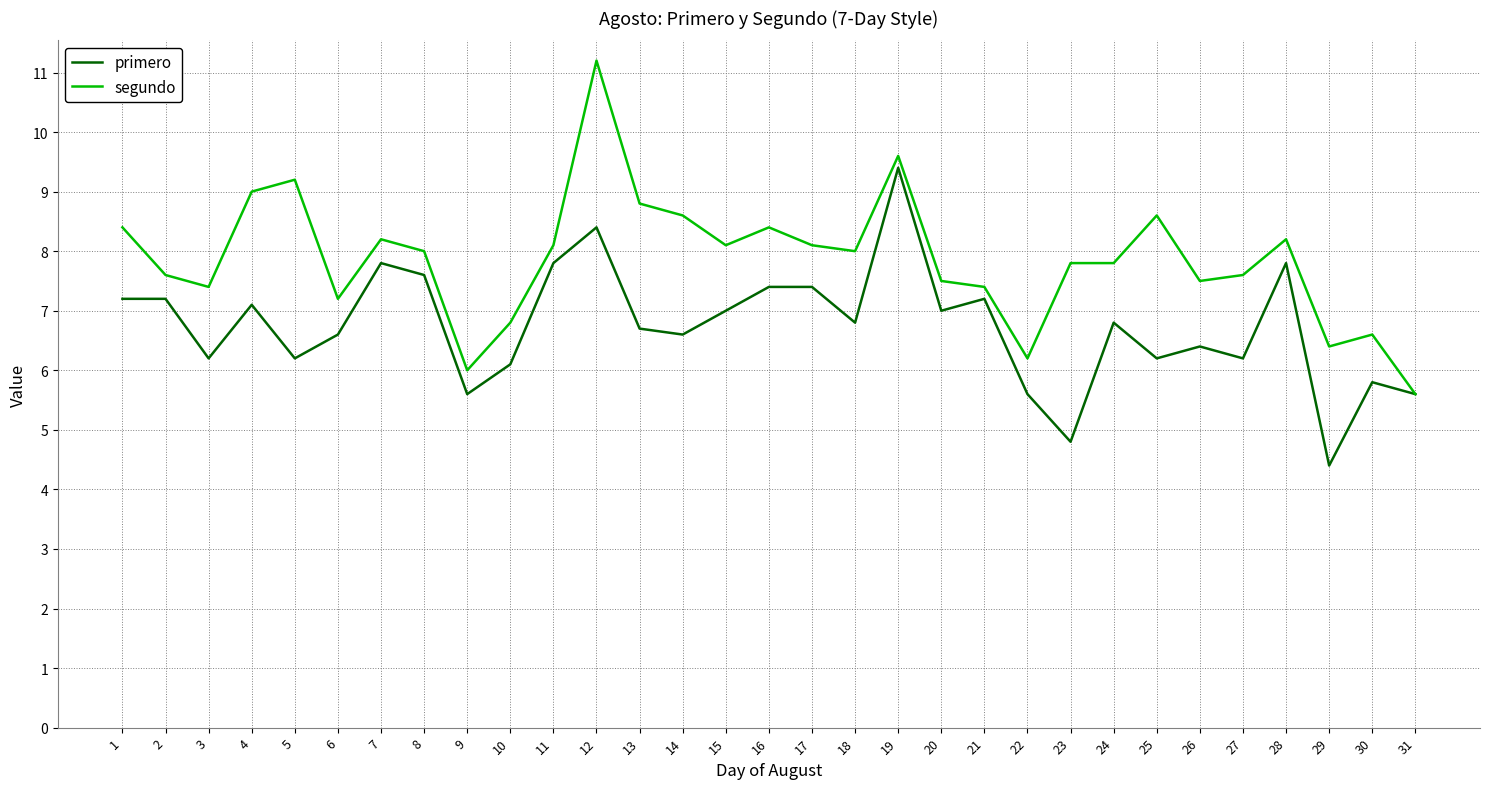

What is the smallest value displayed?

4.4